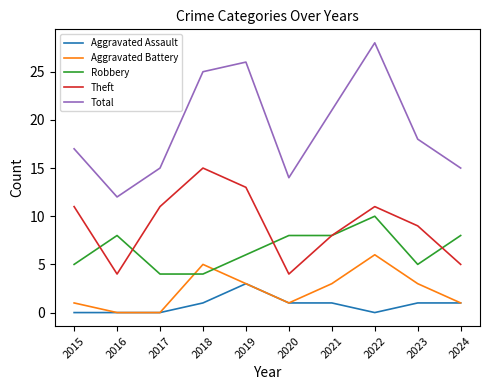

At which category is the sum across all series the highest?

2022